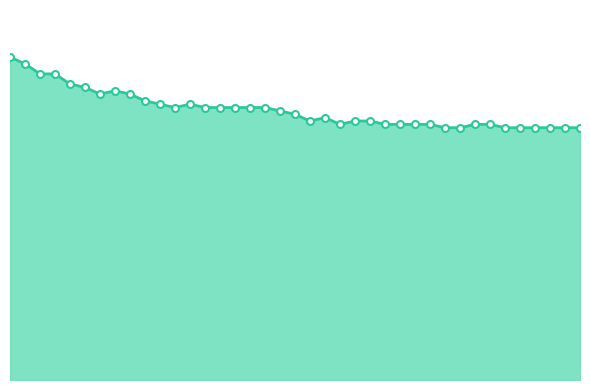

True or false: the data has more than 2 interior local peaks.

True